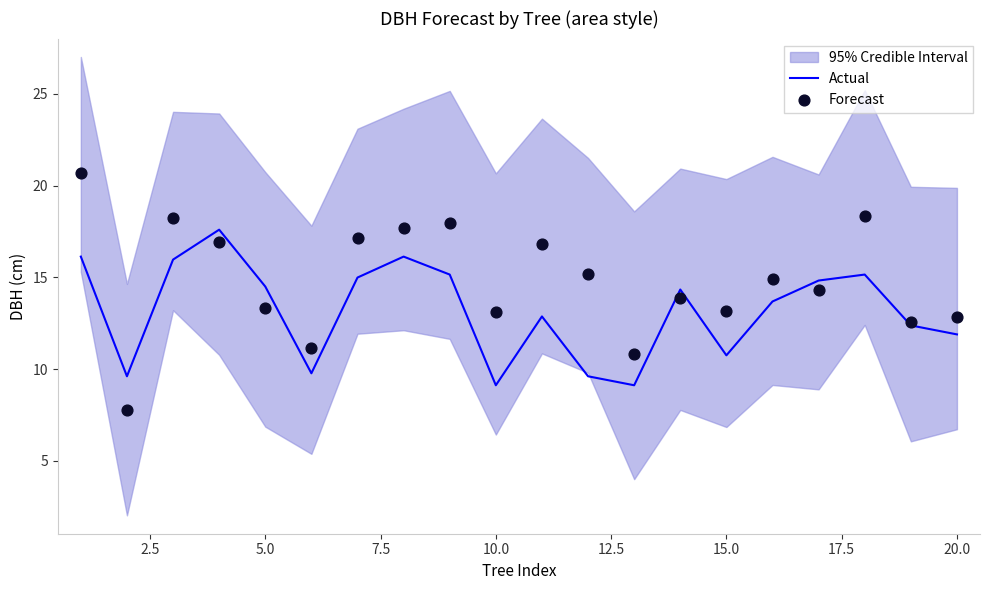

Which series has the largest Y range (max minus min)?

Forecast